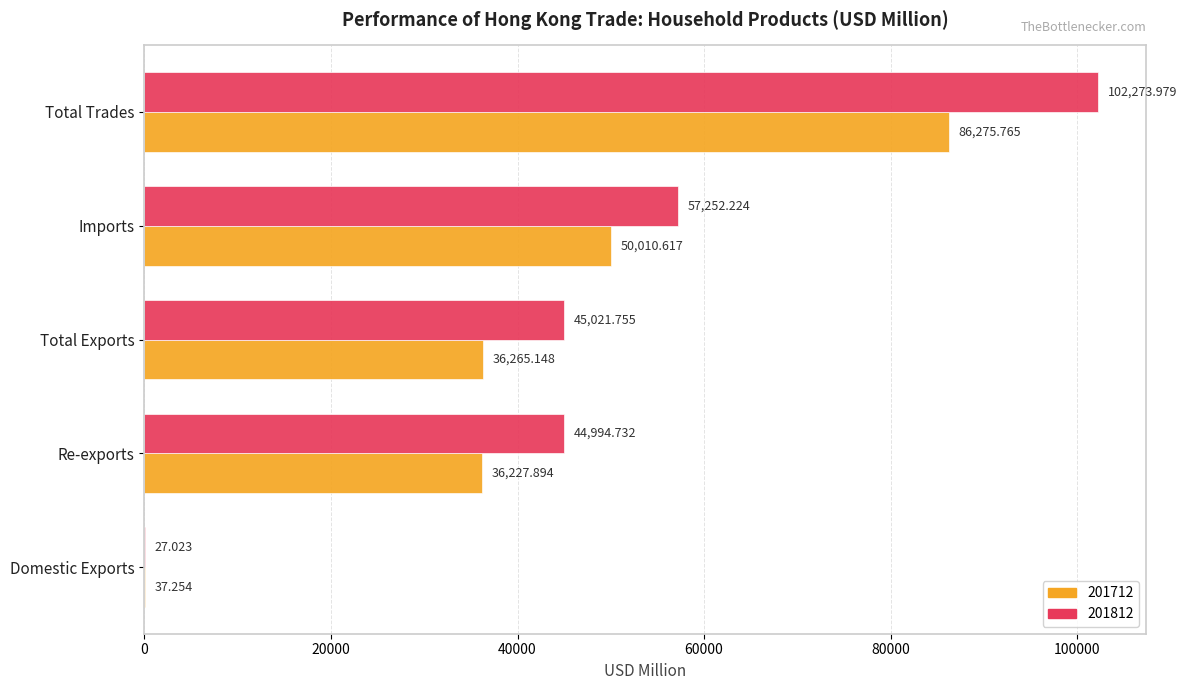

What is the total value across all series at Imports?

107262.8